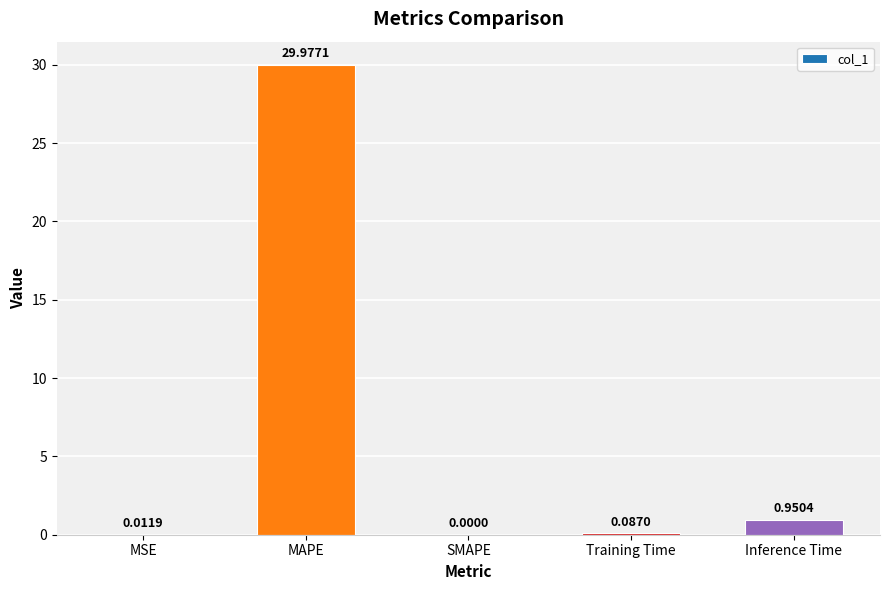

What is the greatest value displayed?

30.0